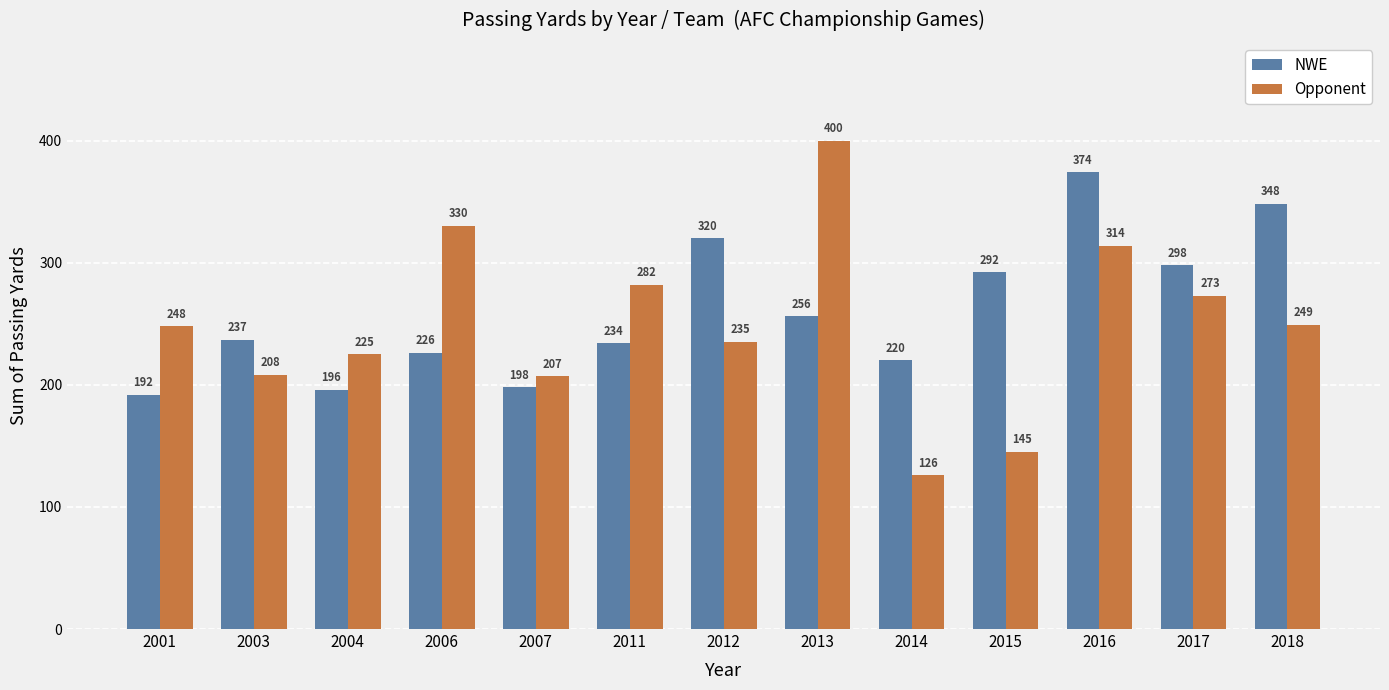

What is the maximum value shown in the chart?

400